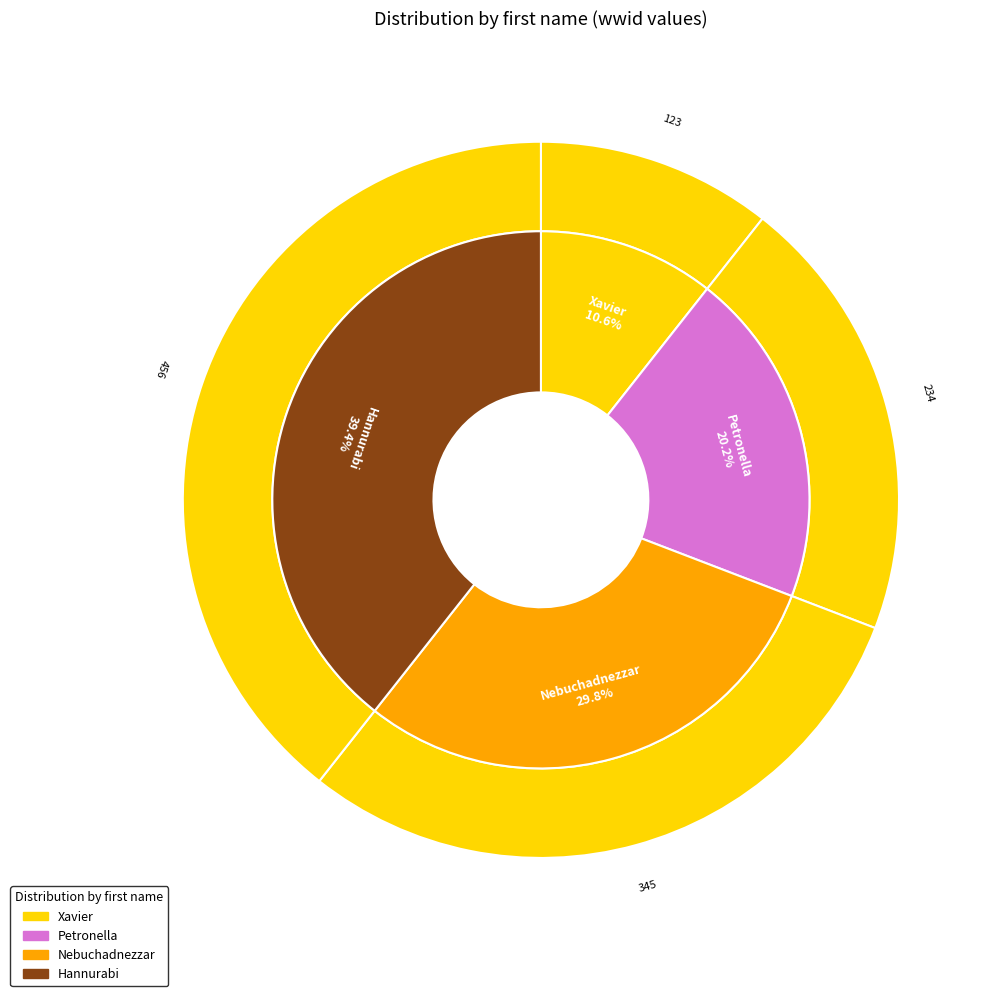

What is the largest slice in the pie chart?

Hannurabi